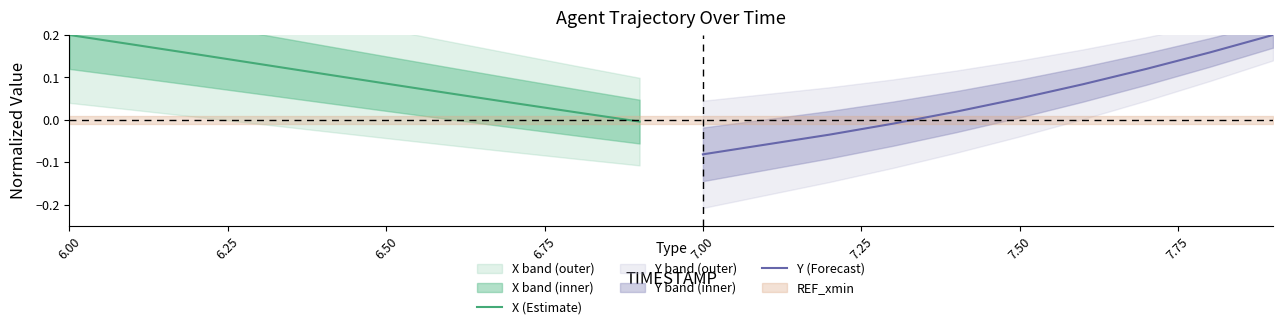

At which label does X (Estimate) reach its peak?

6.00